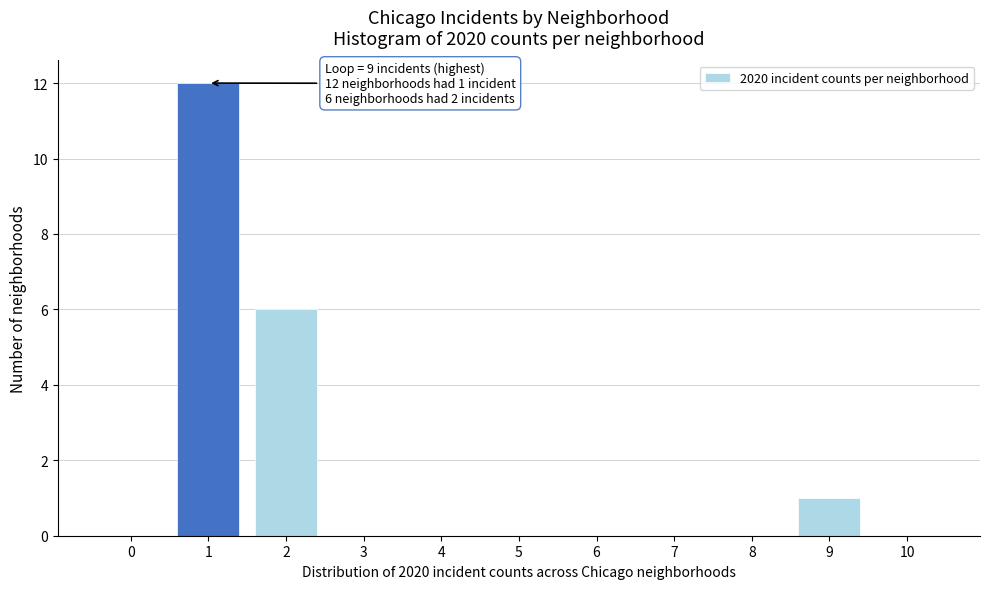

Reading left to right, transcribe all the data shown in this chart.

0=0	1=12	2=6	3=0	4=0	5=0	6=0	7=0	8=0	9=1	10=0